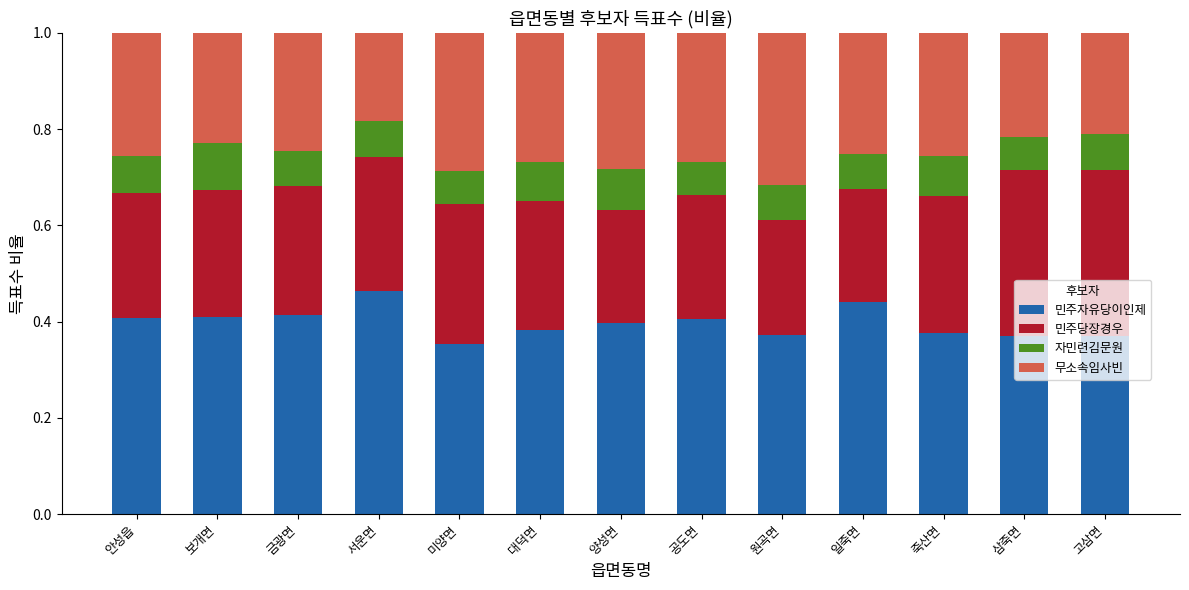

At which label does 민주자유당이인제 reach its peak?

서운면